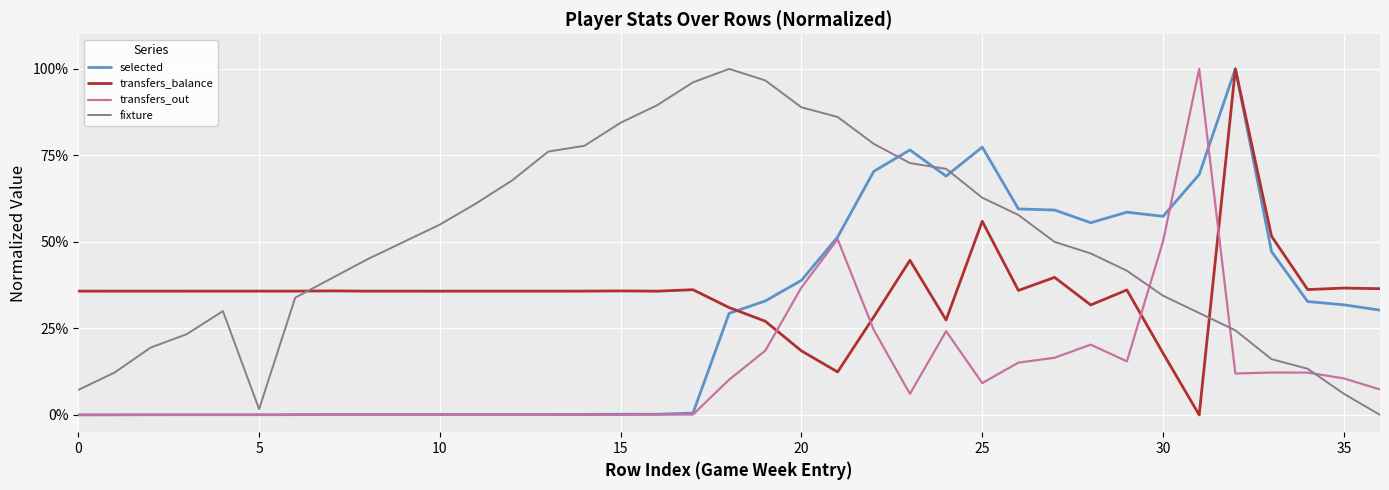

What are all the series names shown in the legend?

selected, transfers_balance, transfers_out, fixture